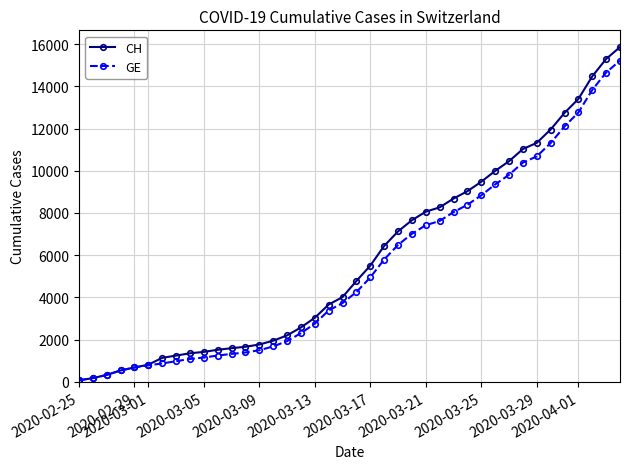

At how many categories does at least one series exceed 6020?

18